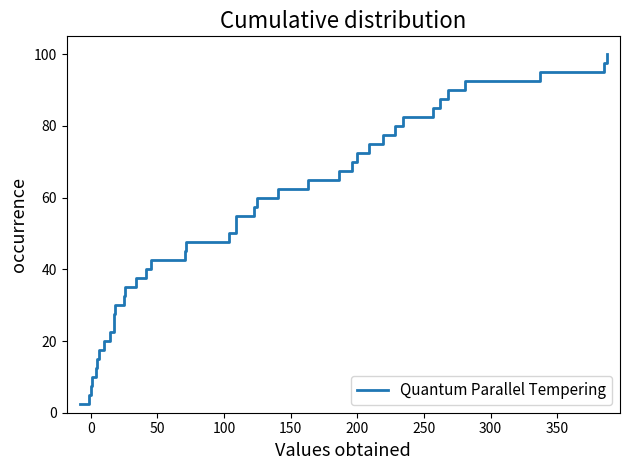

What is the greatest value displayed?

100.0